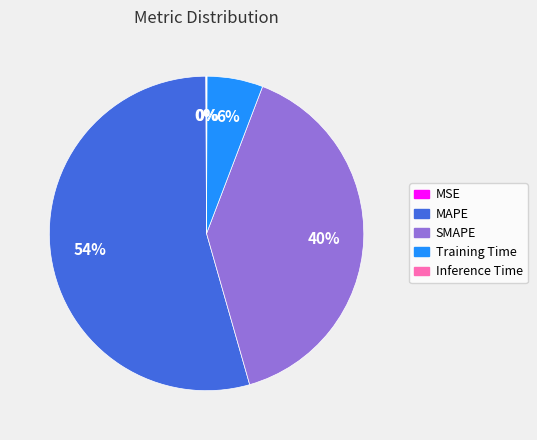

Which slice is the largest?

MAPE